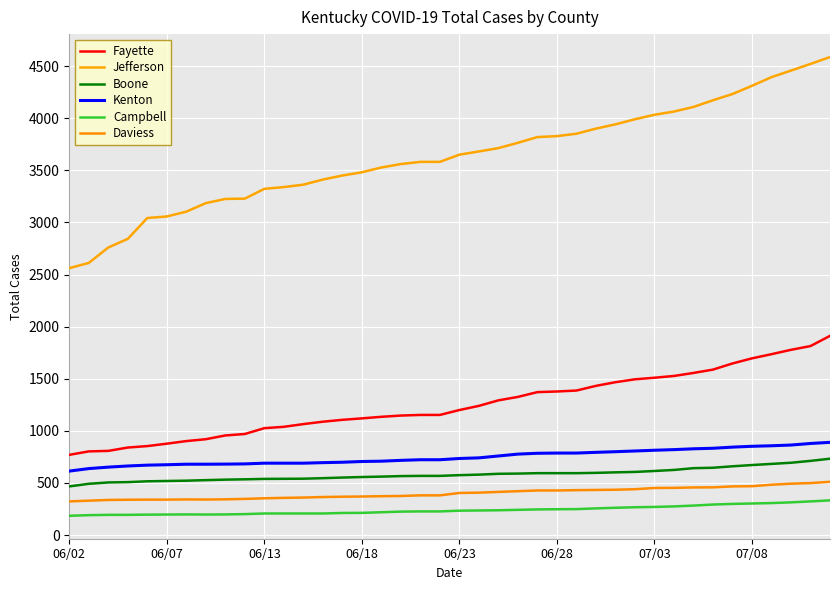

Reading left to right, extract all data points from this chart.

Fayette: 770	803	808	840	854	877	902	920	956	970	1026	1039	1065	1088	1106	1120	1135	1147	1153	1153	1200	1240	1293	1326	1372	1378	1387	1432	1467	1495	1510	1527	1556	1588	1647	1696	1736	1778	1814	1912
Jefferson: 2562	2612	2760	2843	3043	3058	3104	3186	3226	3229	3323	3340	3363	3412	3451	3482	3528	3561	3582	3582	3651	3682	3714	3765	3820	3829	3852	3901	3942	3991	4034	4065	4109	4173	4233	4312	4395	4458	4522	4588
Boone: 467	492	505	508	516	519	522	527	532	535	539	540	541	546	552	557	561	566	568	568	575	580	588	590	594	594	594	597	602	606	615	625	642	646	660	672	683	694	712	733
Kenton: 614	638	652	663	671	675	680	680	681	683	690	690	690	695	699	706	709	717	723	723	735	741	759	777	785	787	787	794	800	807	814	820	828	833	844	852	857	864	879	890
Campbell: 185	191	194	194	196	197	198	197	198	201	207	207	207	207	212	213	219	225	227	227	234	236	238	242	246	248	249	256	262	267	270	275	283	293	299	303	307	314	323	333
Daviess: 323	330	337	339	340	340	342	341	343	347	353	357	360	365	368	370	373	375	381	381	404	407	414	421	428	428	431	433	435	440	452	453	457	458	467	469	483	493	499	511